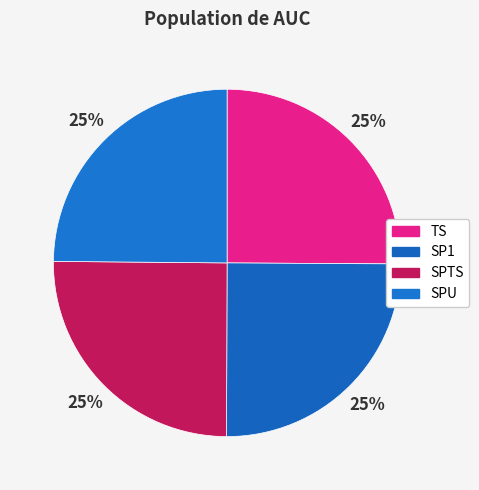

Is there a majority slice in this chart?

No